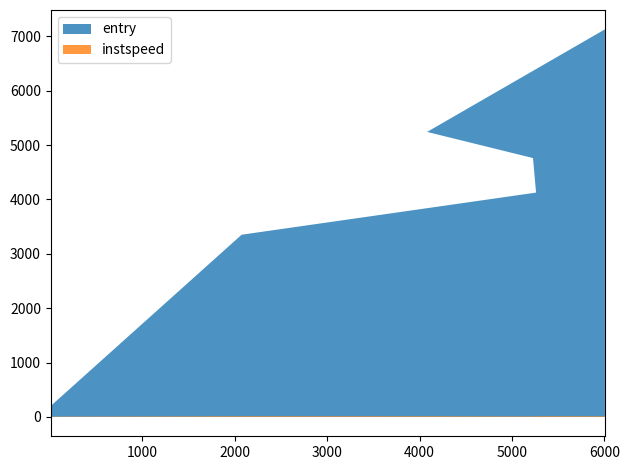

What is the spread (max minus min) of values at 6005?

7115.1